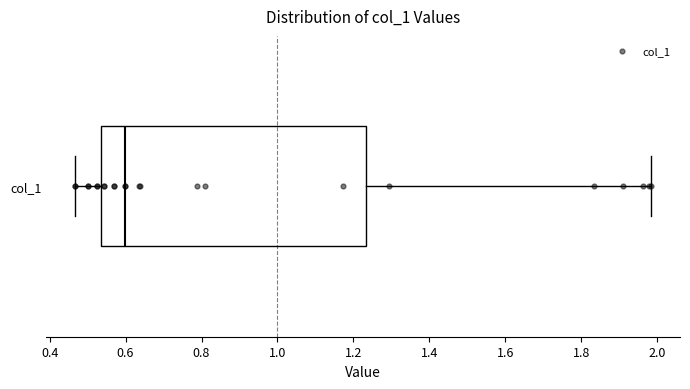

Transcribe this box plot: give where the median line is, the range the box spans, and where the two whiskers end, as read against the x-axis. The values are not printed on the chart, so give them approximately, as read against the axis.

median 0.60, box 0.54 to 1.24, whiskers 0.46 to 1.98